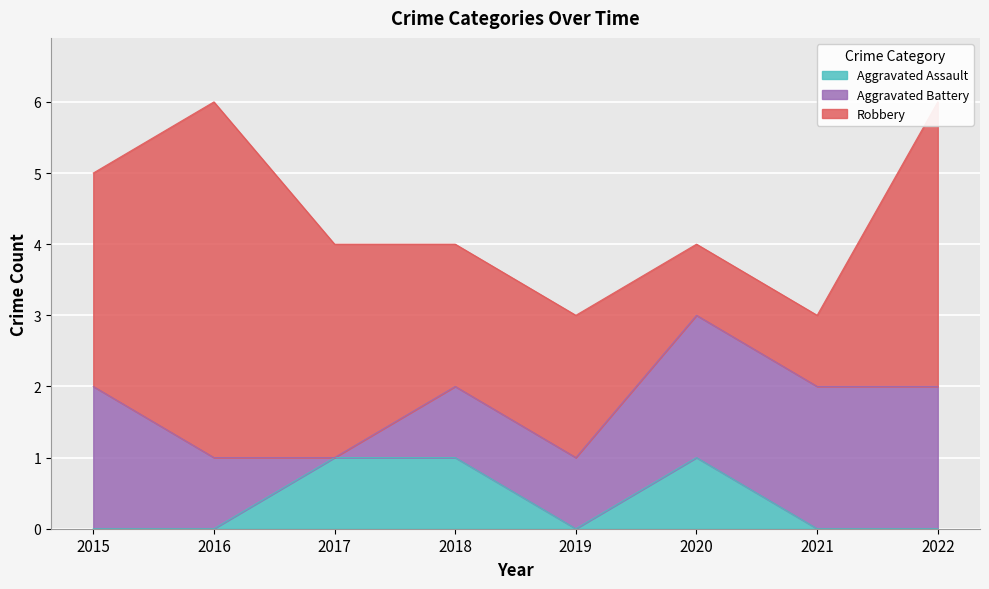

What is the difference between the maximum and minimum values in the Aggravated Assault series?

1